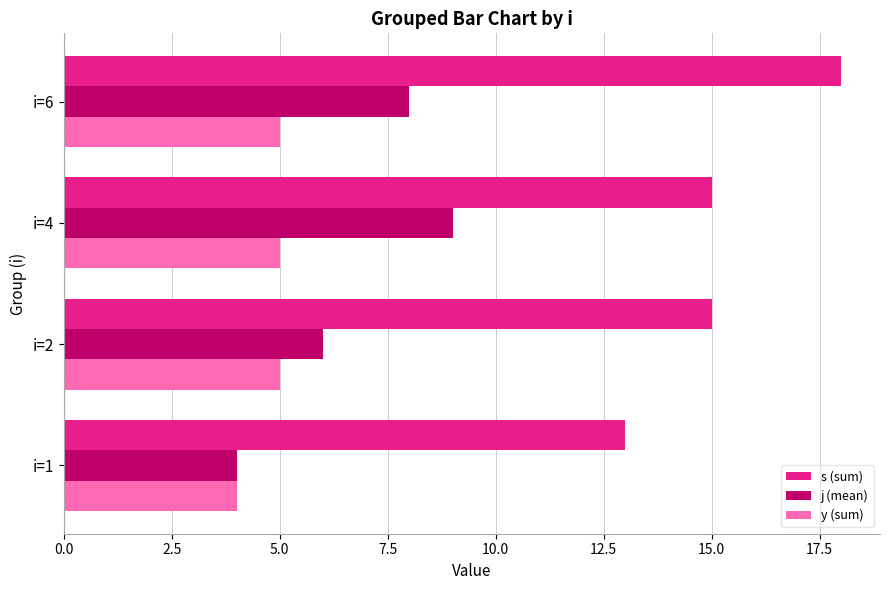

What is the minimum value for j (mean)?

4